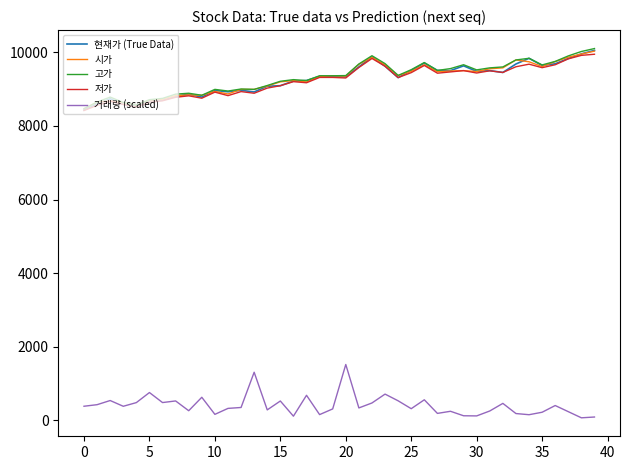

True or false: 거래량 (scaled) and 시가 cross at least once.

False